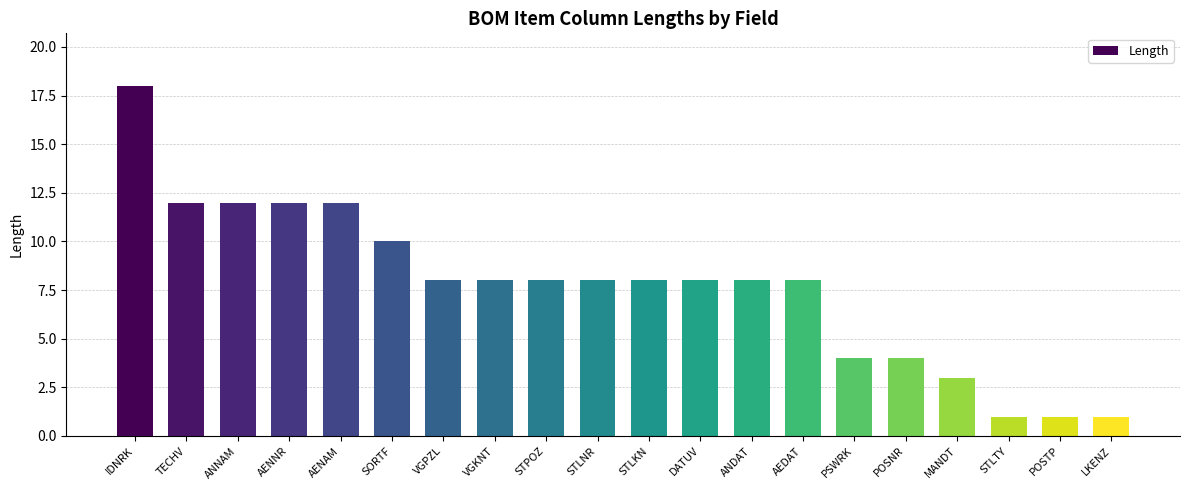

At which label does the data first exceed 8?

IDNRK